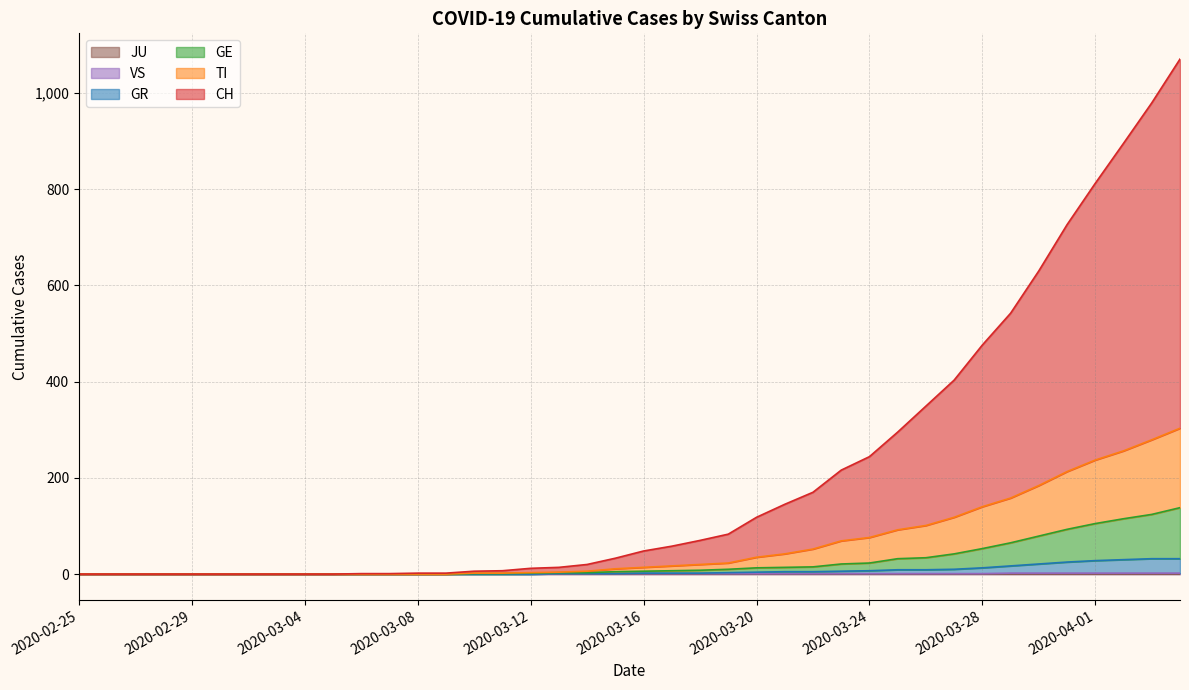

What is the label of the 21st point from the right?

2020-03-15